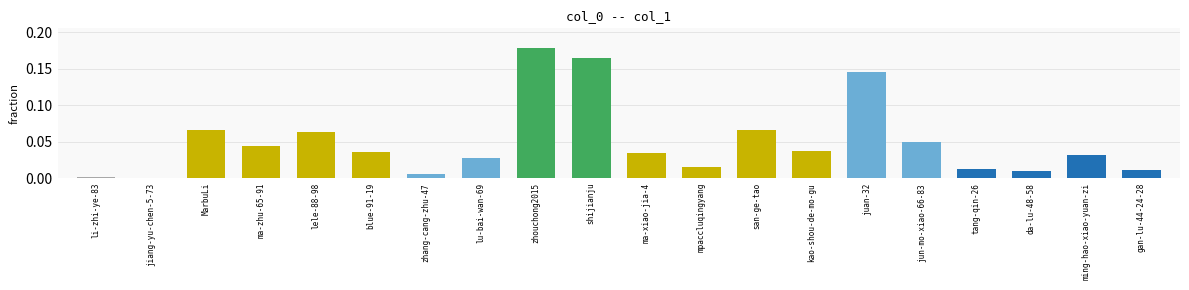

Is it true that the value at ma-zhu-65-91 is 0.0?

True